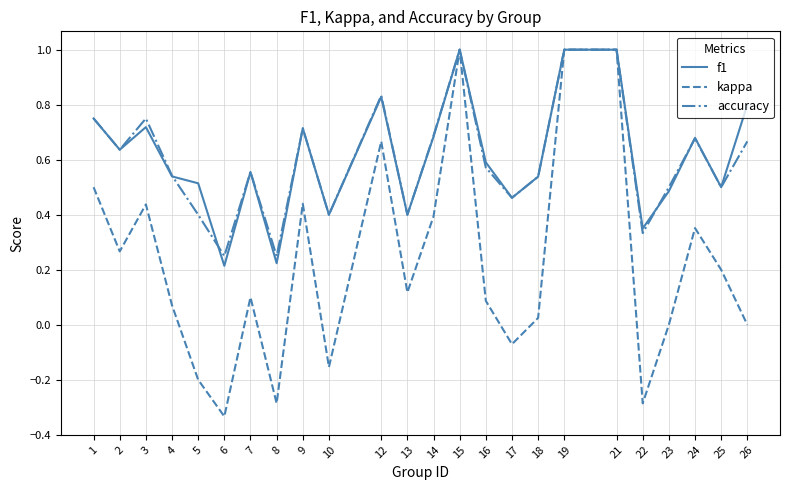

How many series are shown in this chart?

3